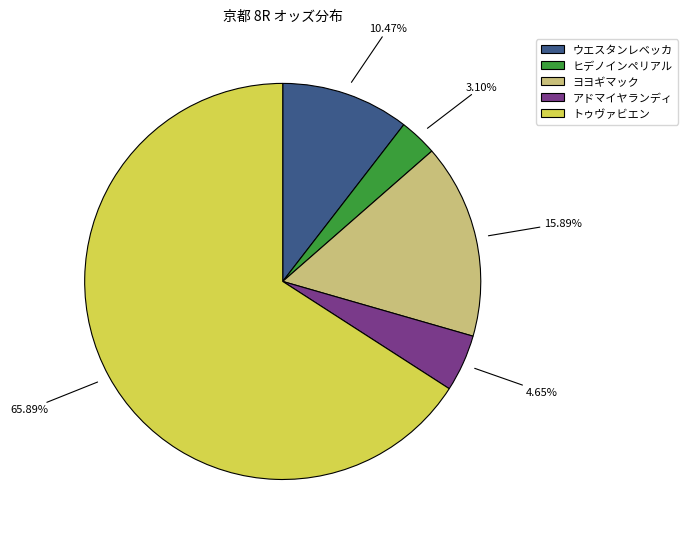

Is there a majority slice in this chart?

Yes